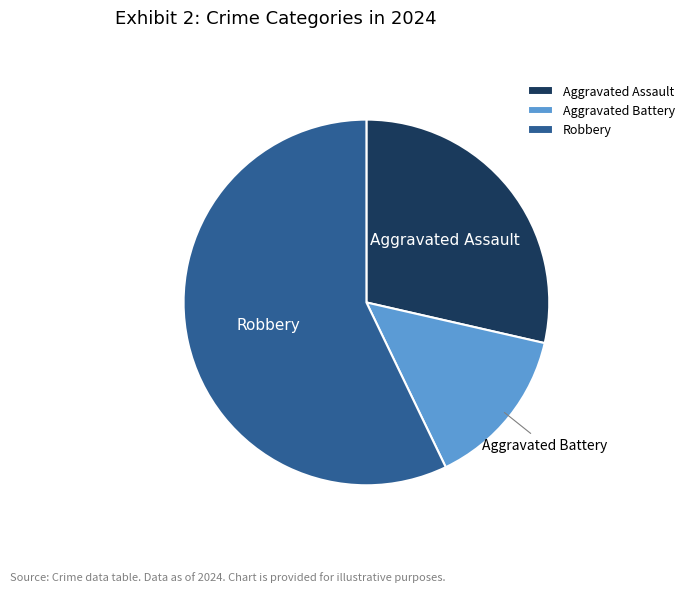

Between Robbery and Aggravated Assault, which is larger?

Robbery